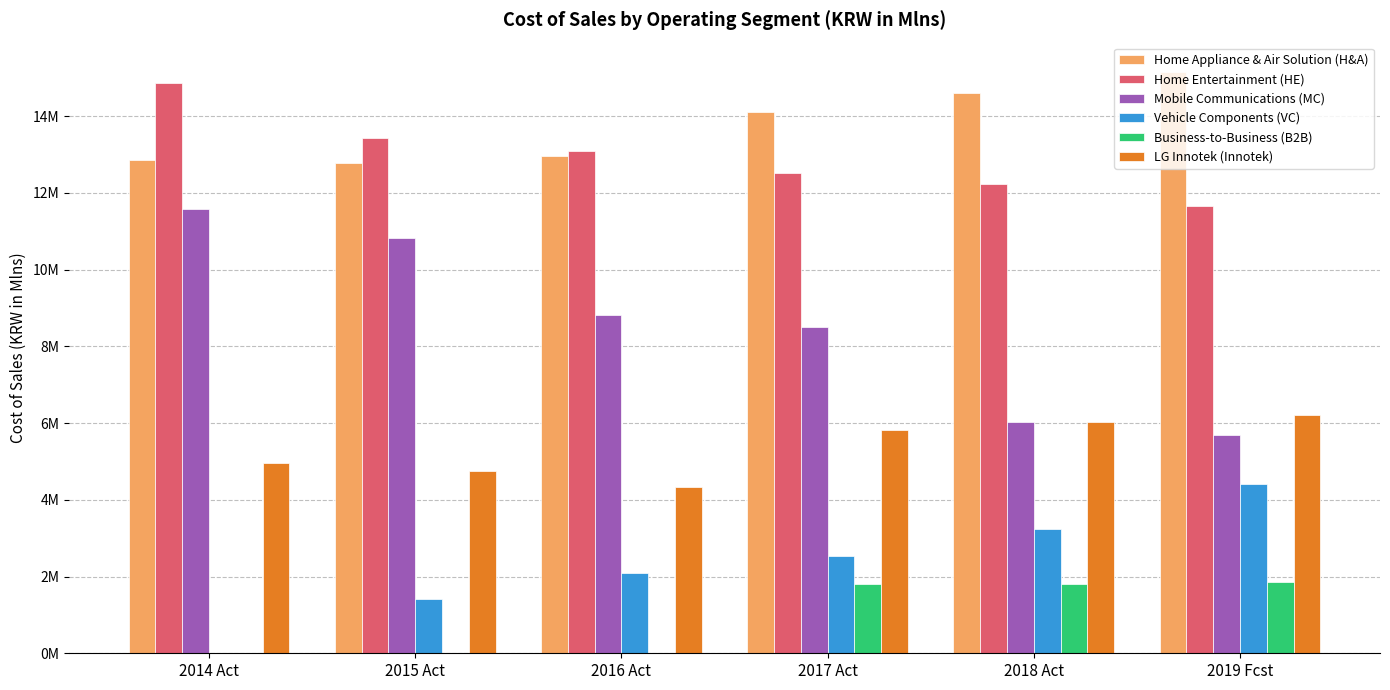

Does the chart contain stacked bars?

No